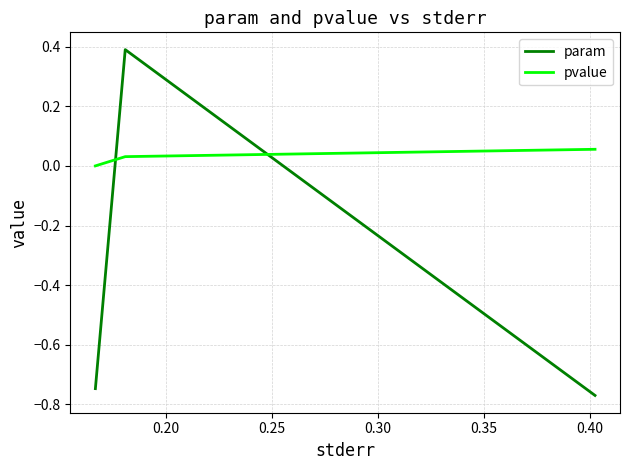

Which series has the largest total across all categories?

pvalue